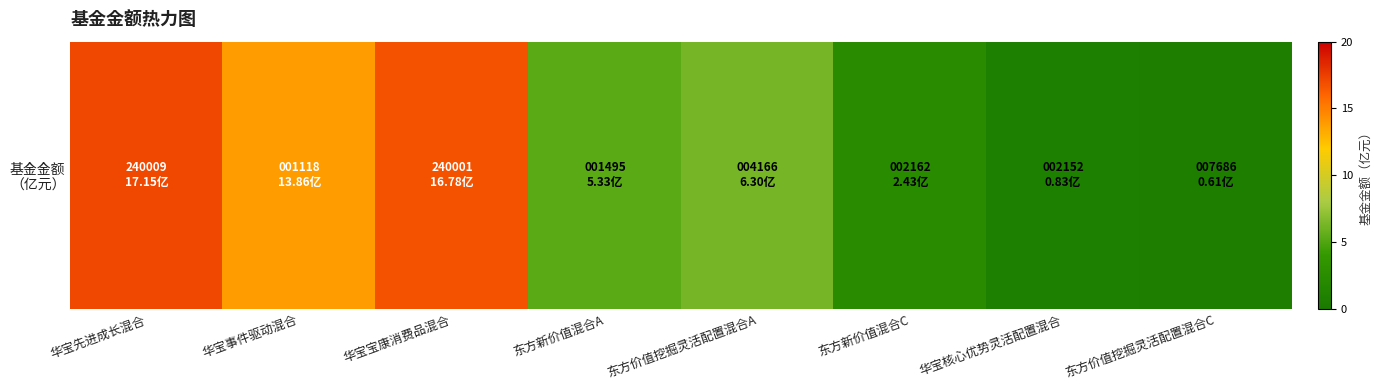

What is the change in value from 东方价值挖掘灵活配置混合A to 东方新价值混合C?

-3.9